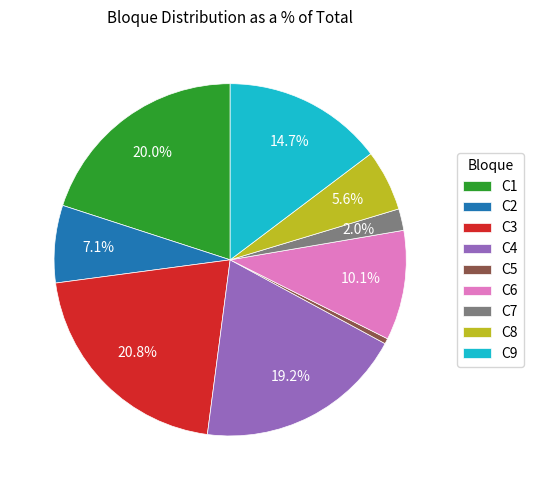

Rank the categories by value from lowest to highest.

C5, C7, C8, C2, C6, C9, C4, C1, C3